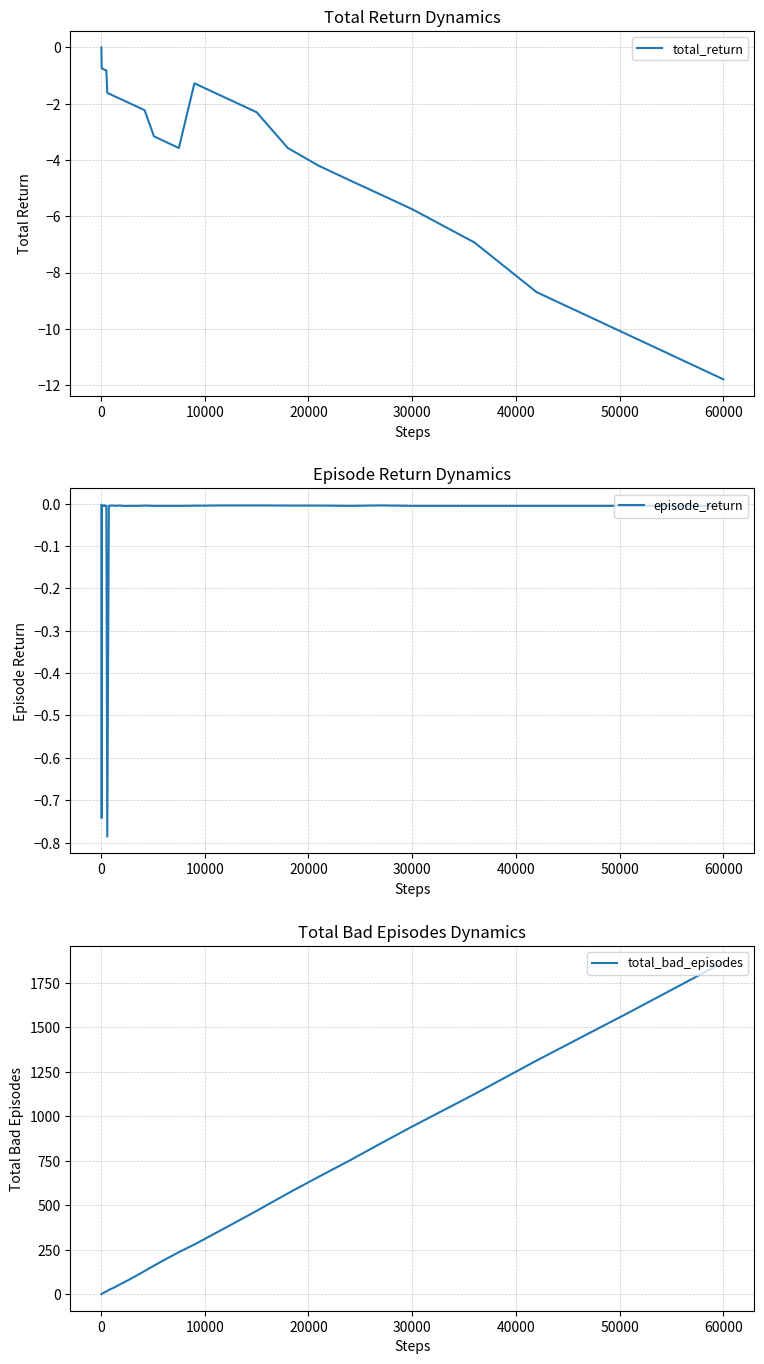

Which category has the lowest value in the total_return series?

60000